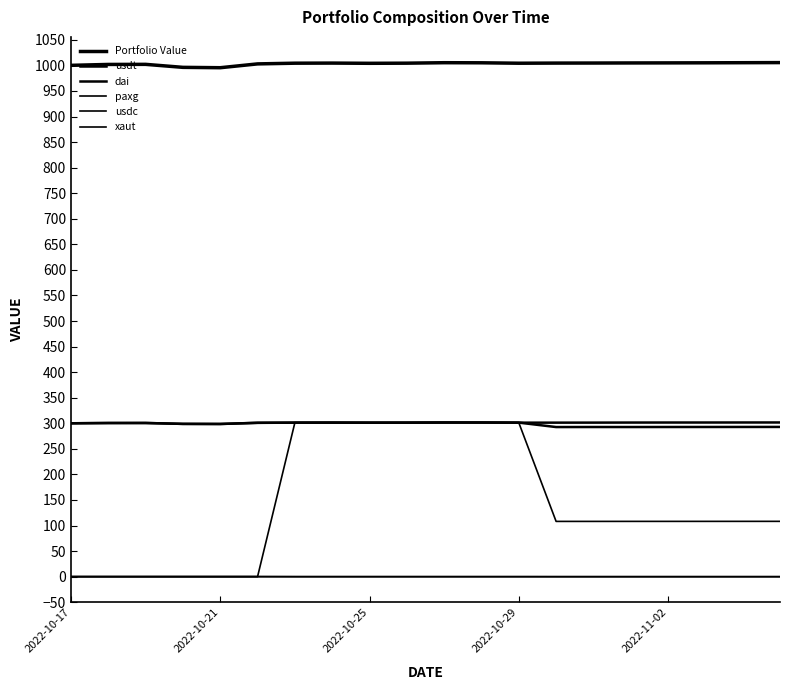

In dai, how many points are higher than both neighbors (excluding endpoints)?

4